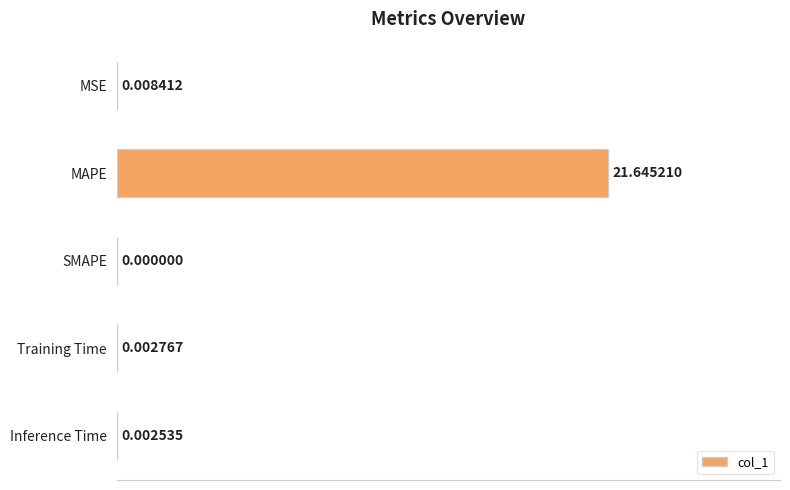

What is the sum of the values at Inference Time and MAPE?

1.0